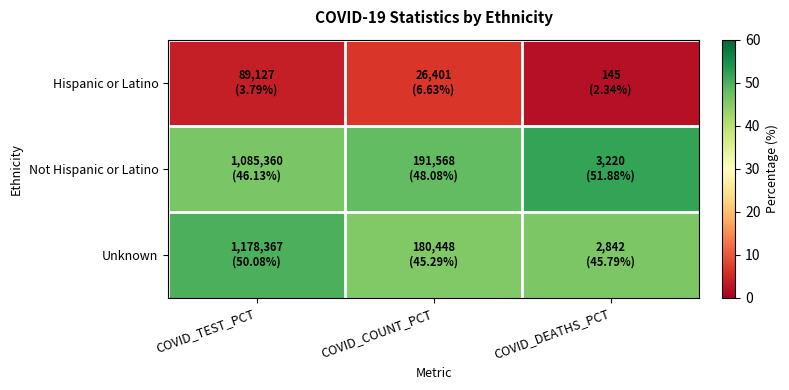

At COVID_TEST_PCT, list the series in order from smallest to largest.

Hispanic or Latino, Not Hispanic or Latino, Unknown